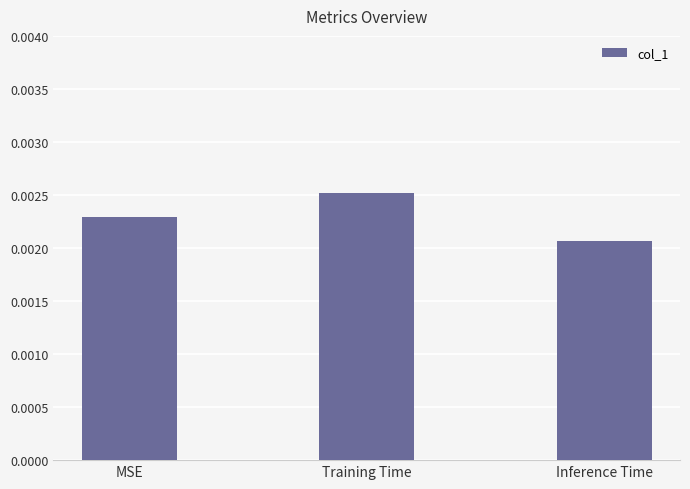

What is the label of the 2nd bar from the left?

Training Time